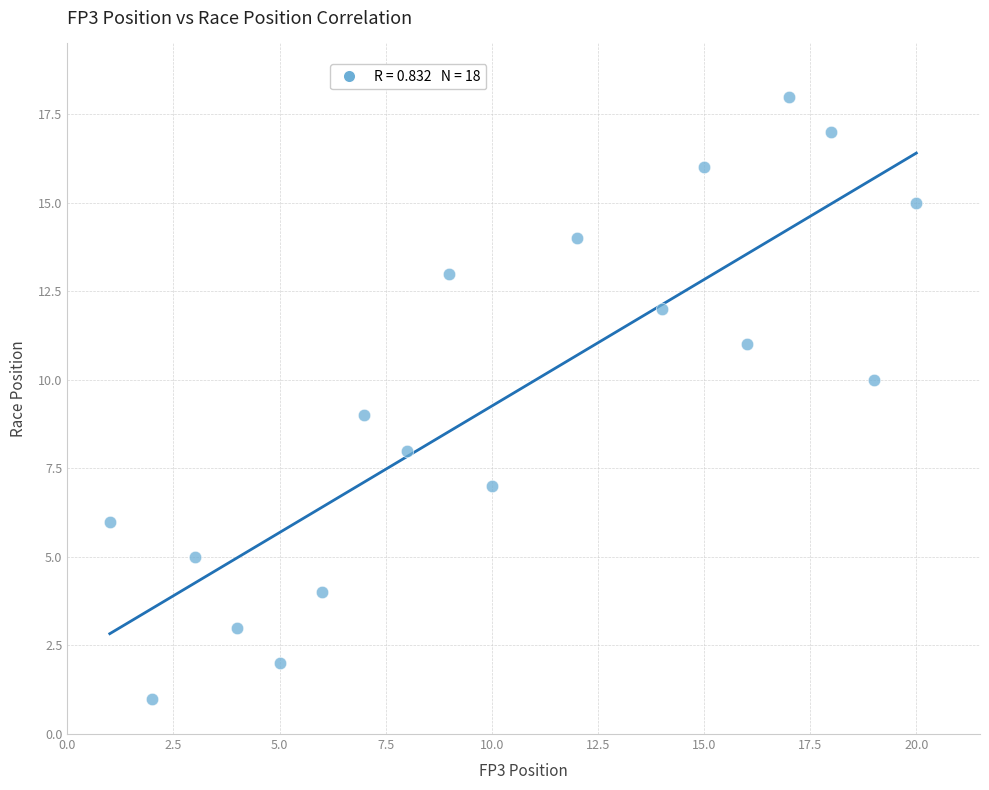

What is the range of Y values (max minus min)?

17